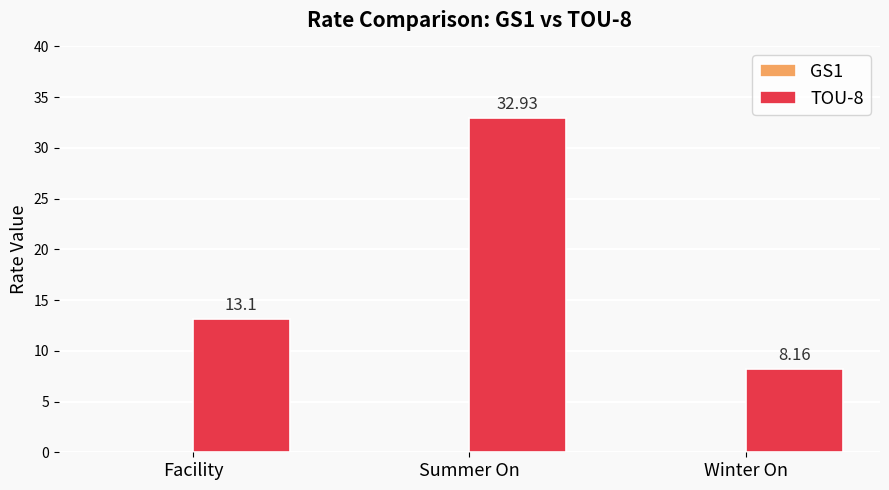

List the labels in order of value, largest first.

Summer On, Facility, Winter On